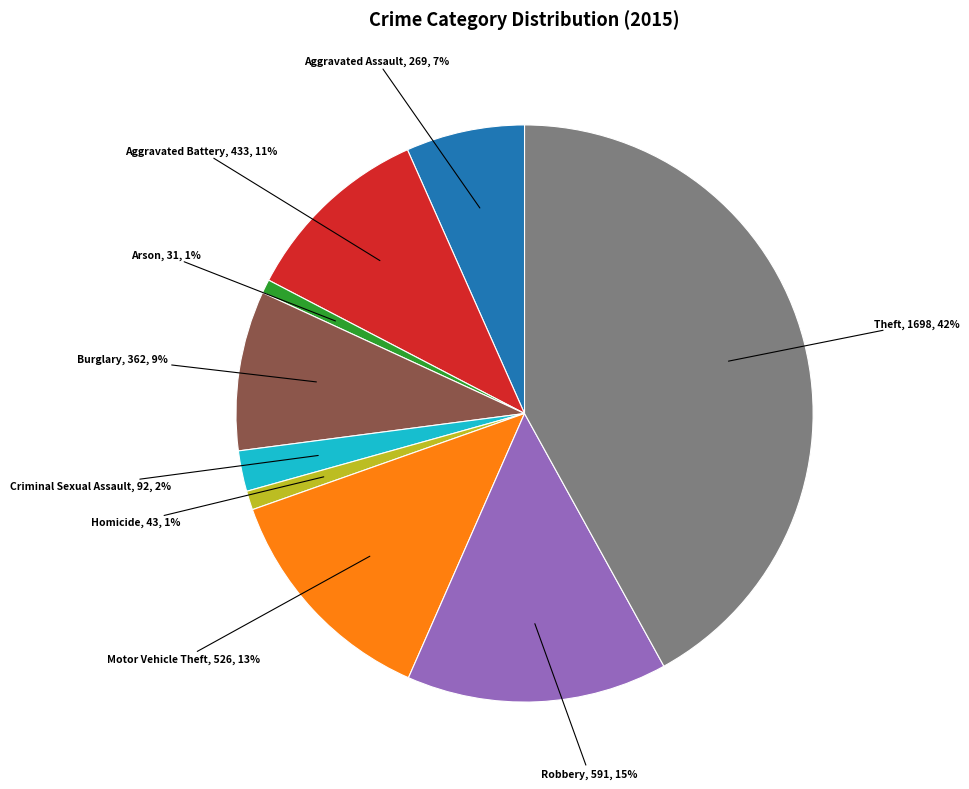

Combined, do Arson and Motor Vehicle Theft account for over 50%?

No